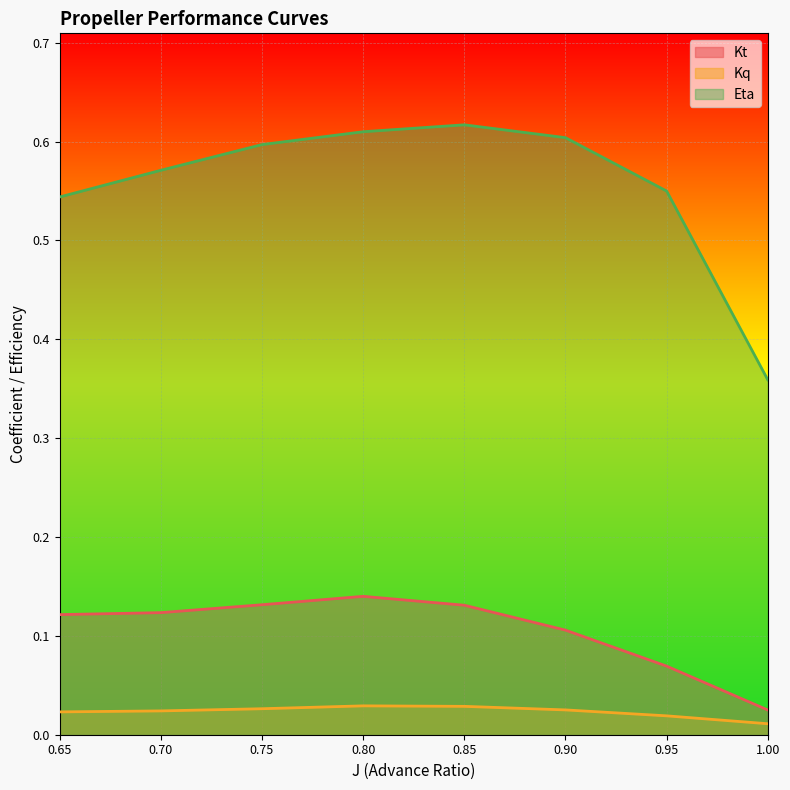

What is the label of the 1st point from the left?

0.65